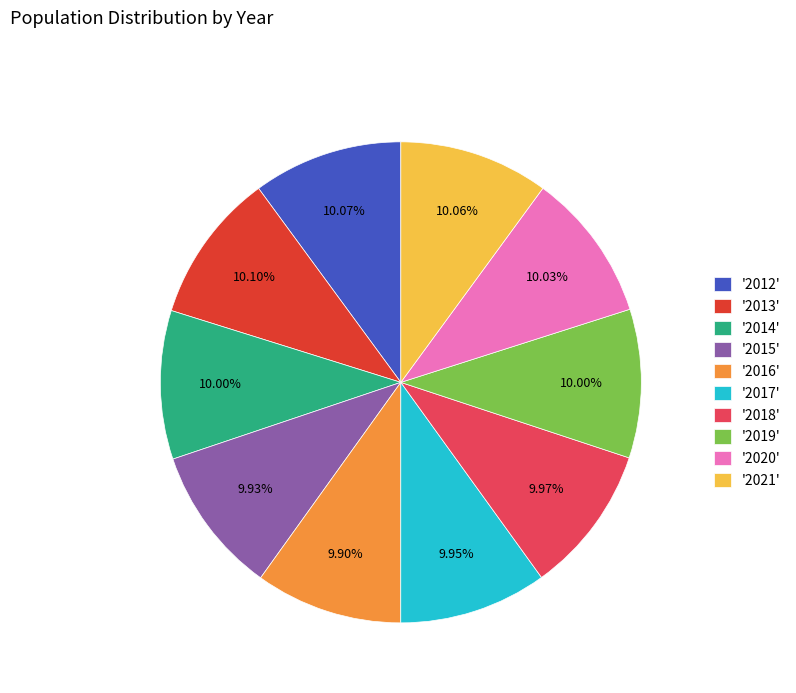

Do '2012' and '2019' together represent more than half of the pie?

No